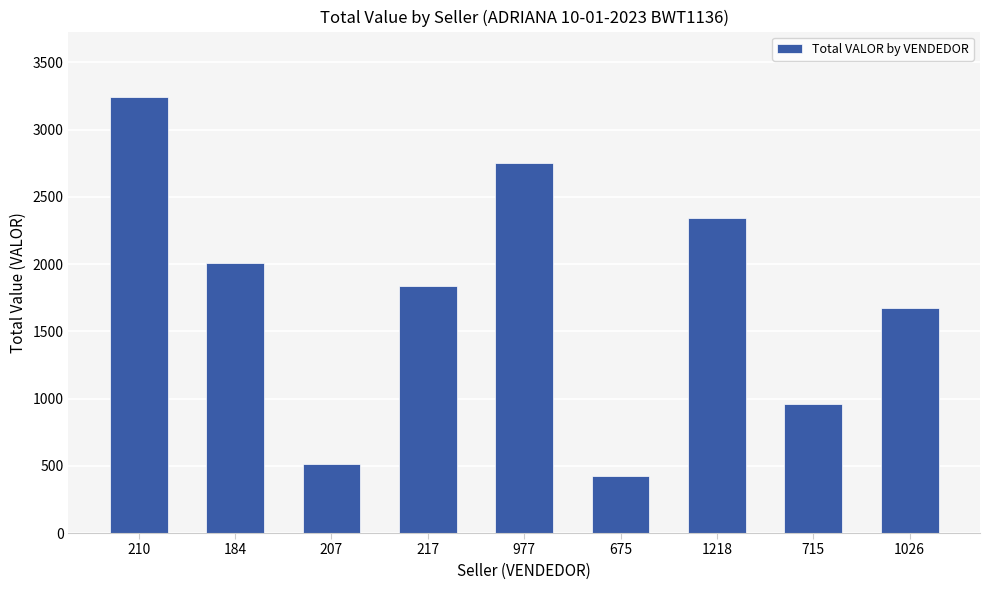

At which label does the data first exceed 1835?

210